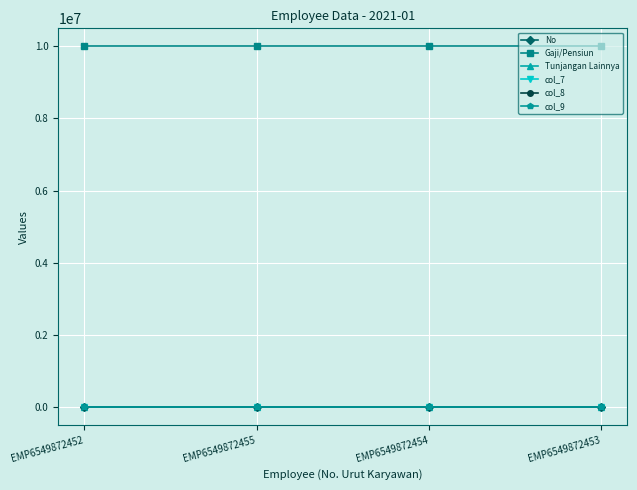

Does the chart have visible grid lines?

Yes